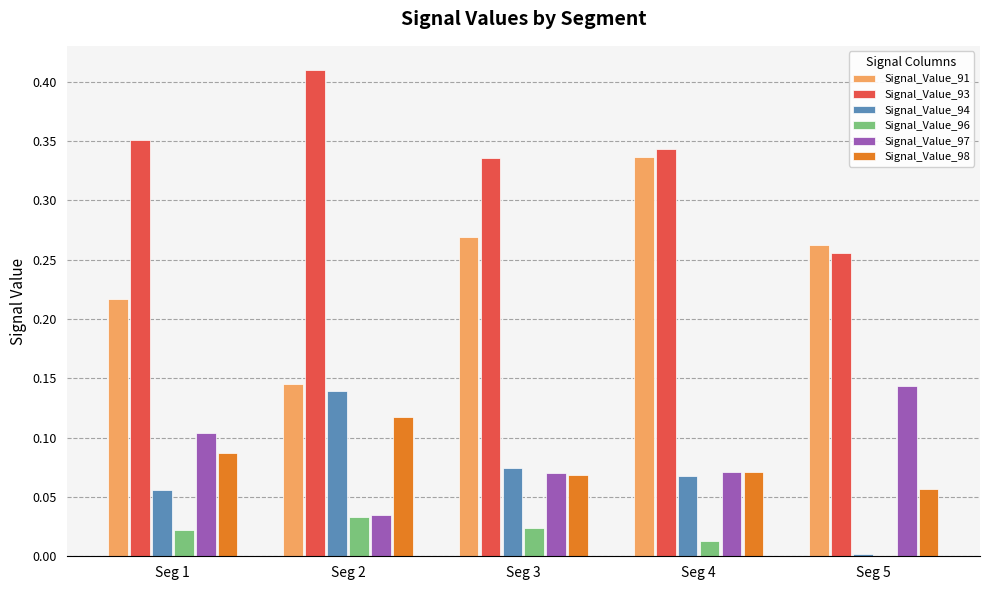

Are the bars horizontal?

No